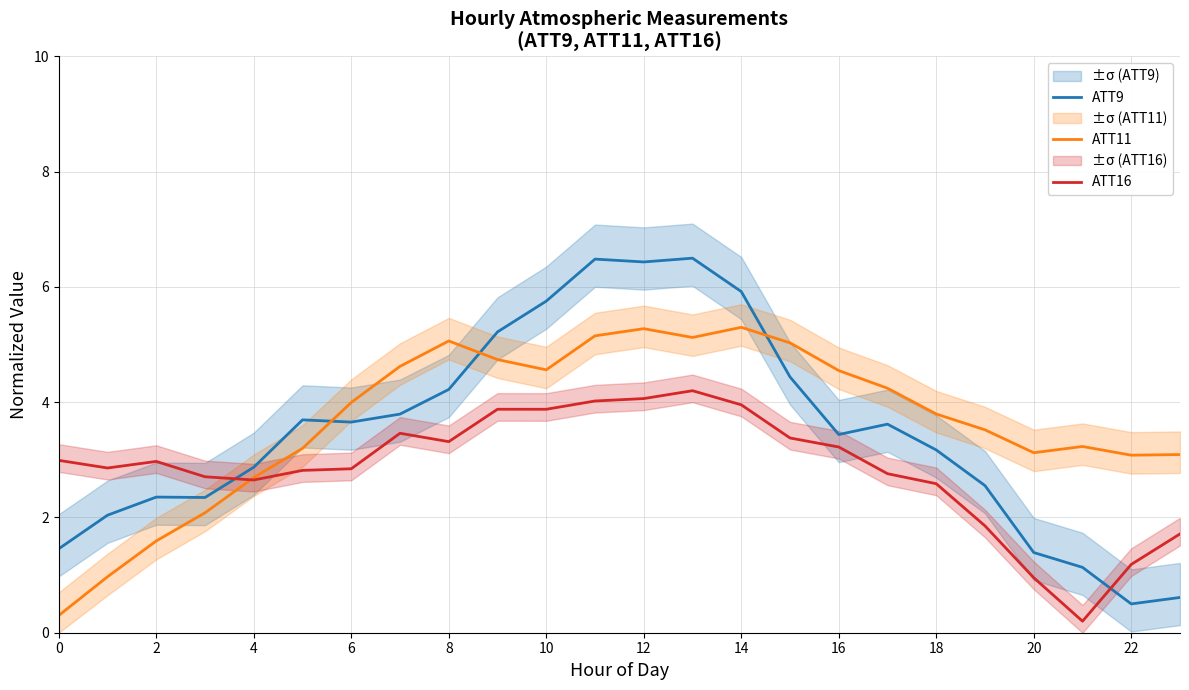

Reading left to right, list all the values displayed in this chart.

ATT9: 1.5	2.0	2.4	2.3	2.9	3.7	3.7	3.8	4.2	5.2	5.8	6.5	6.4	6.5	5.9	4.4	3.4	3.6	3.2	2.6	1.4	1.1	0.5	0.6
ATT11: 0.3	1.0	1.6	2.1	2.7	3.2	4.0	4.6	5.1	4.7	4.6	5.2	5.3	5.1	5.3	5.0	4.5	4.2	3.8	3.5	3.1	3.2	3.1	3.1
ATT16: 3.0	2.9	3.0	2.7	2.7	2.8	2.8	3.5	3.3	3.9	3.9	4.0	4.1	4.2	4.0	3.4	3.2	2.8	2.6	1.9	1.0	0.2	1.2	1.7